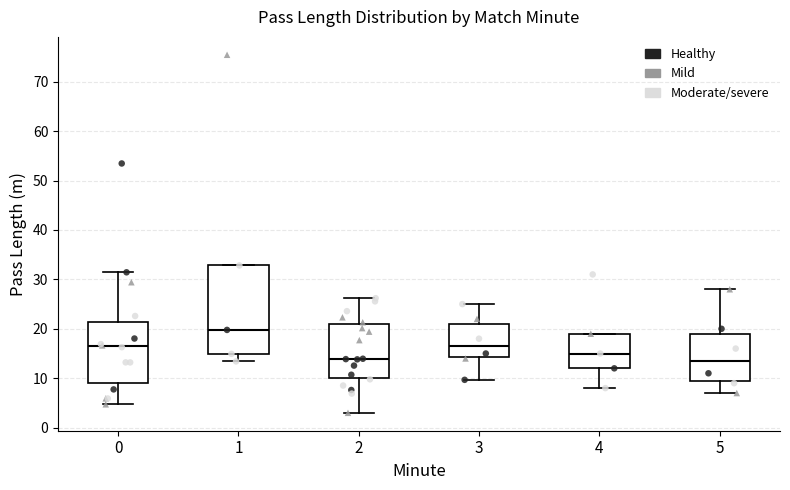

Reading left to right, read every box against the y-axis: the position of its median line, the range the box covers, and the ends of its whiskers. The values are not printed on the chart, so give them approximately, as read against the axis.

0: median 16, box 9 to 21, whiskers 5 to 31
1: median 20, box 15 to 33, whiskers 13 to 33
2: median 14, box 10 to 21, whiskers 3 to 26
3: median 17, box 14 to 21, whiskers 10 to 25
4: median 15, box 12 to 19, whiskers 8 to 19
5: median 14, box 10 to 19, whiskers 7 to 28